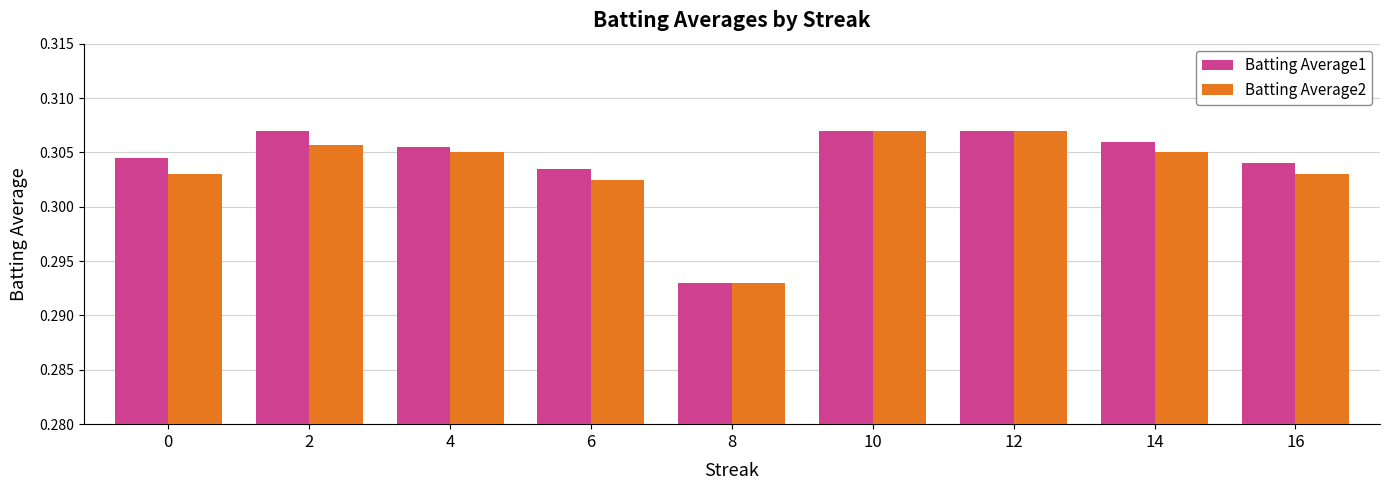

Which series changed the most between 0 and 8?

Batting Average1